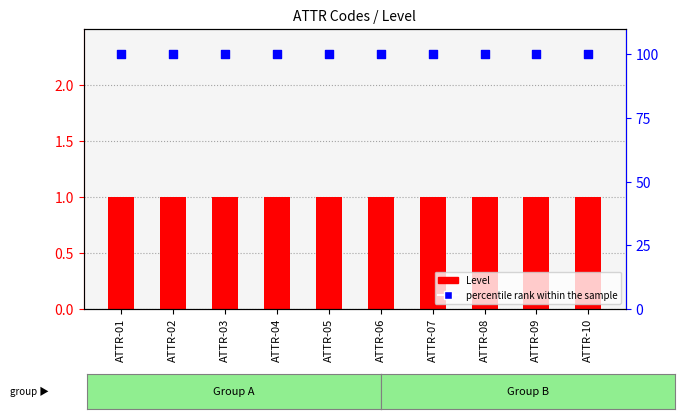

At how many categories does at least one series exceed 59?

10